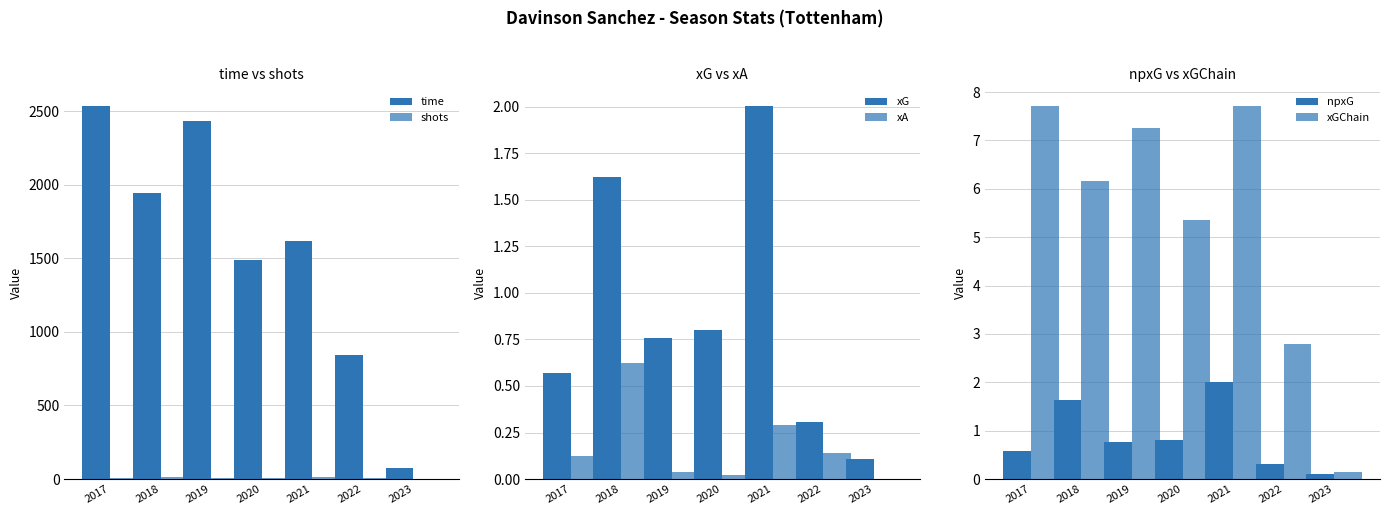

Between 2022 and 2023, which series saw the biggest shift?

time